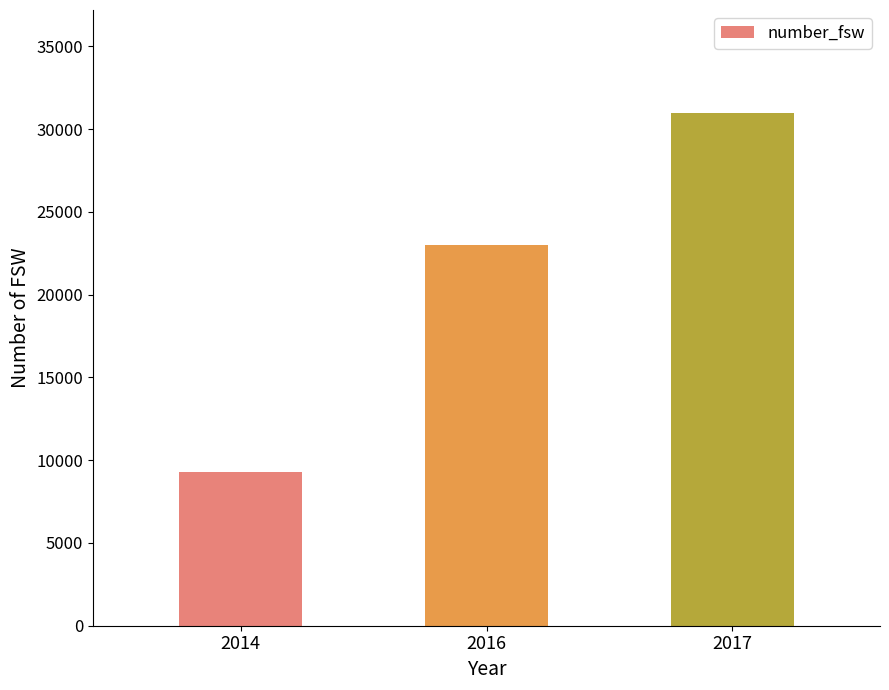

Are the bars horizontal?

No